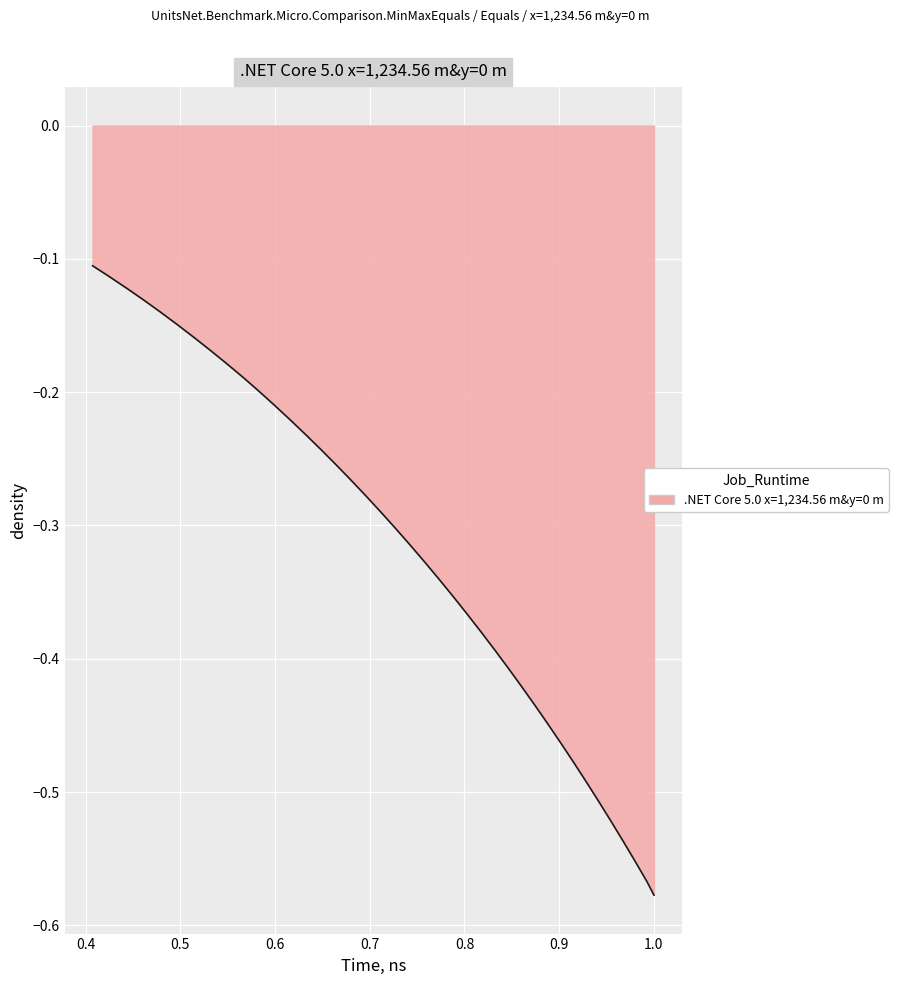

What is the sum of all values?

-12.8